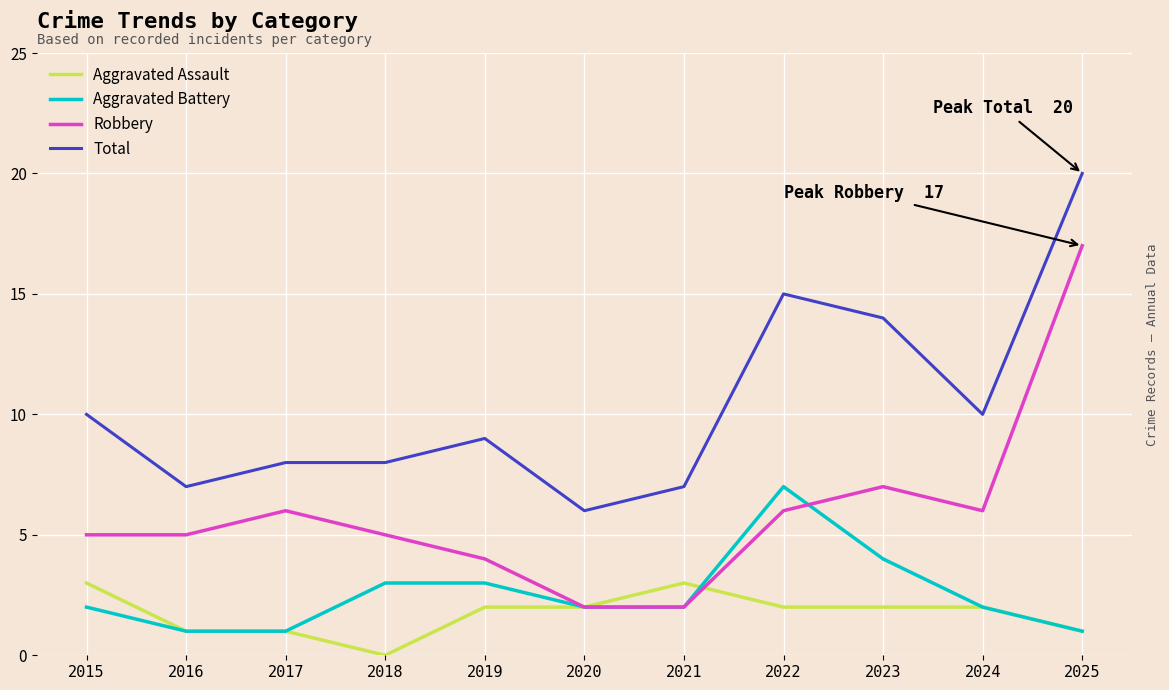

Which series has the largest range (max minus min)?

Robbery